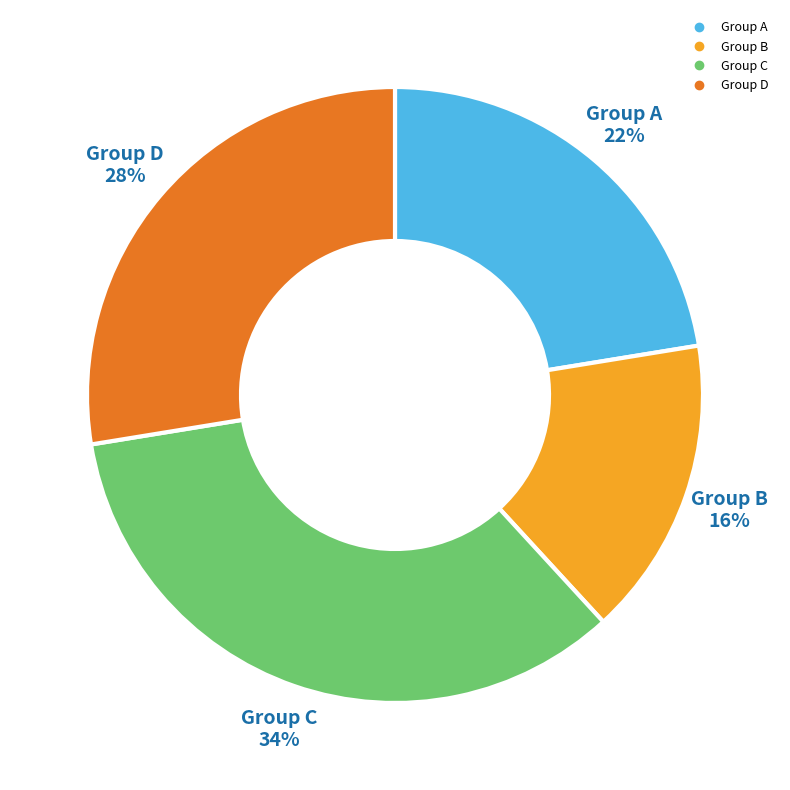

Is there any slice that represents more than half of the pie?

No